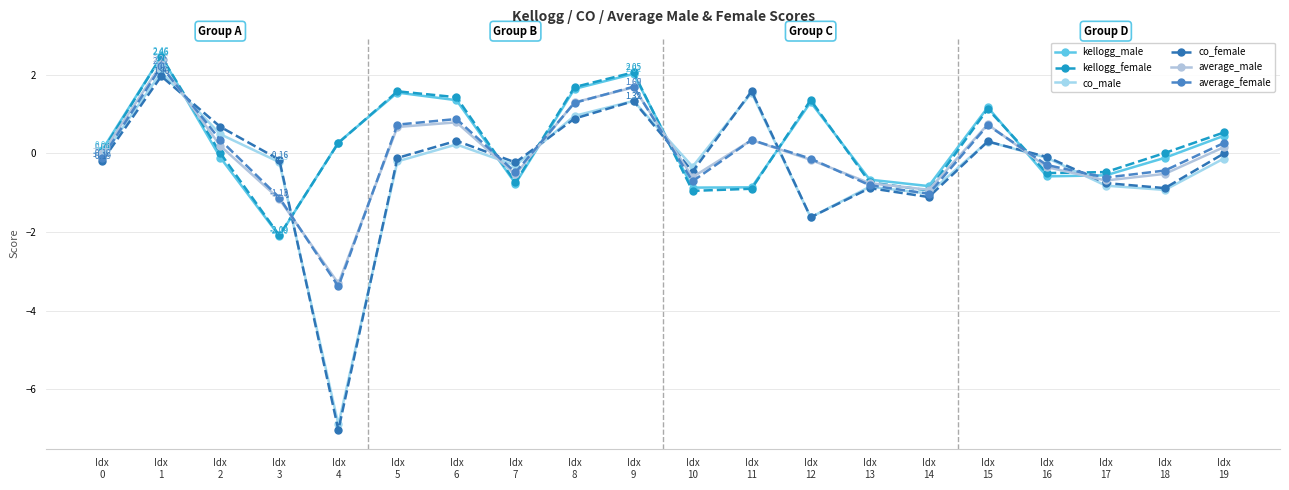

At which label is kellogg_male closest to 0?

Idx
0